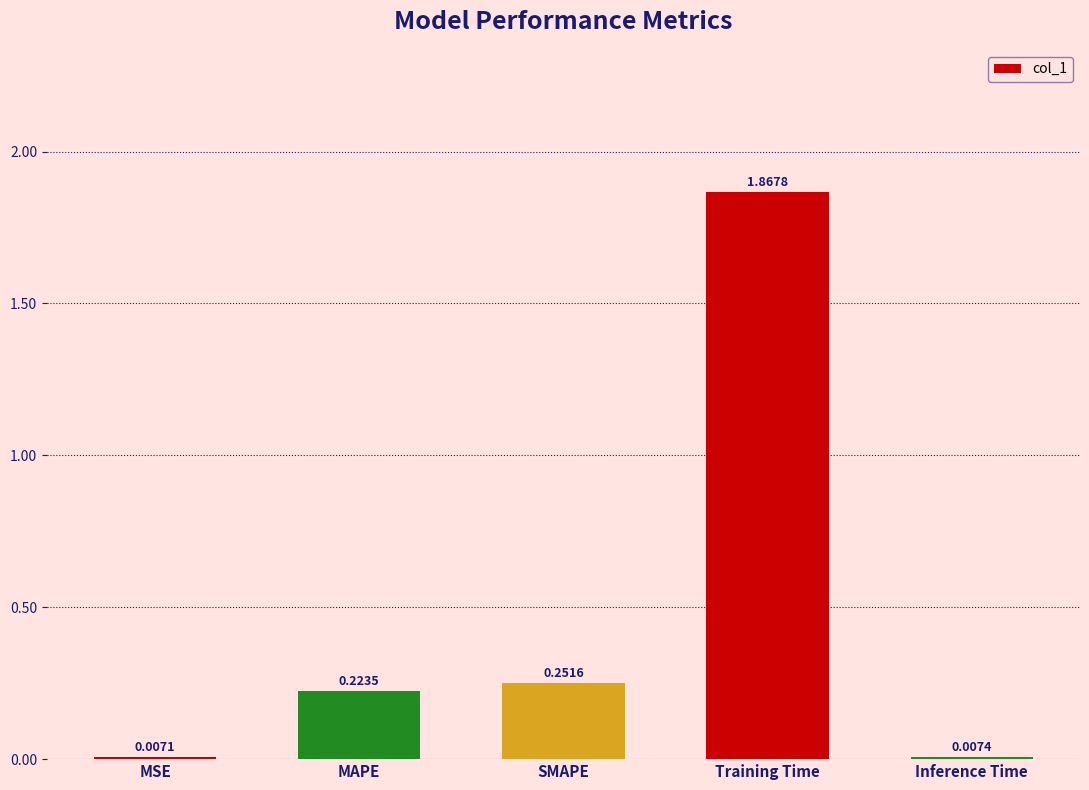

List the labels in order of value, largest first.

Training Time, SMAPE, MAPE, Inference Time, MSE